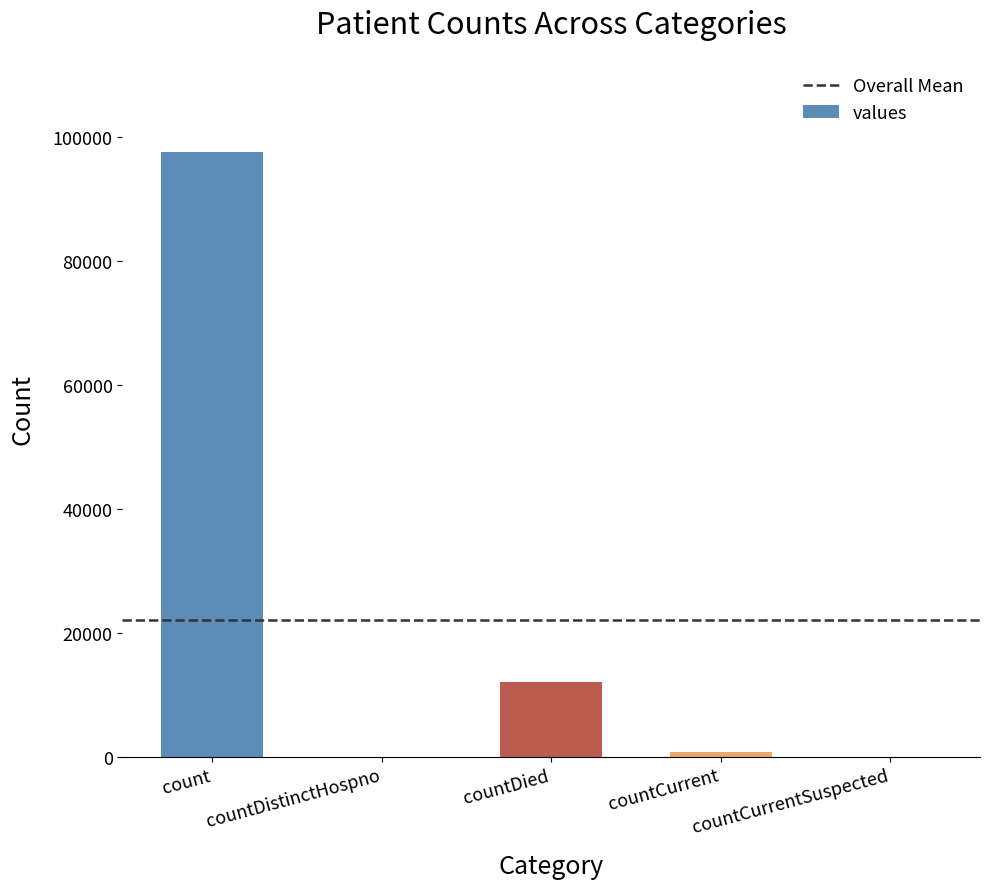

Which category has the highest value across all series?

count